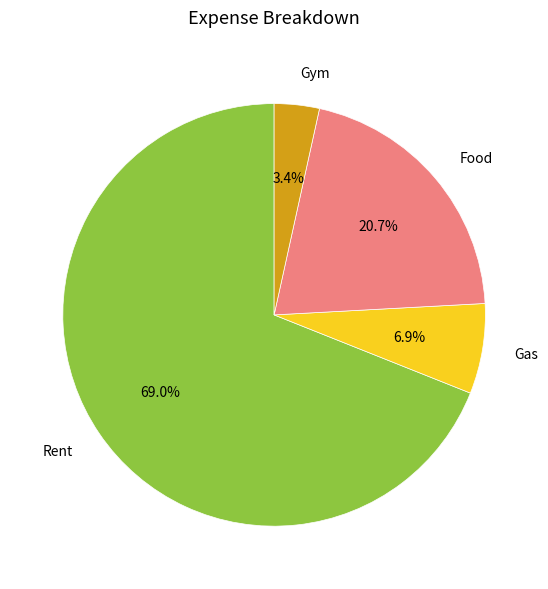

Which slice is the largest?

Rent